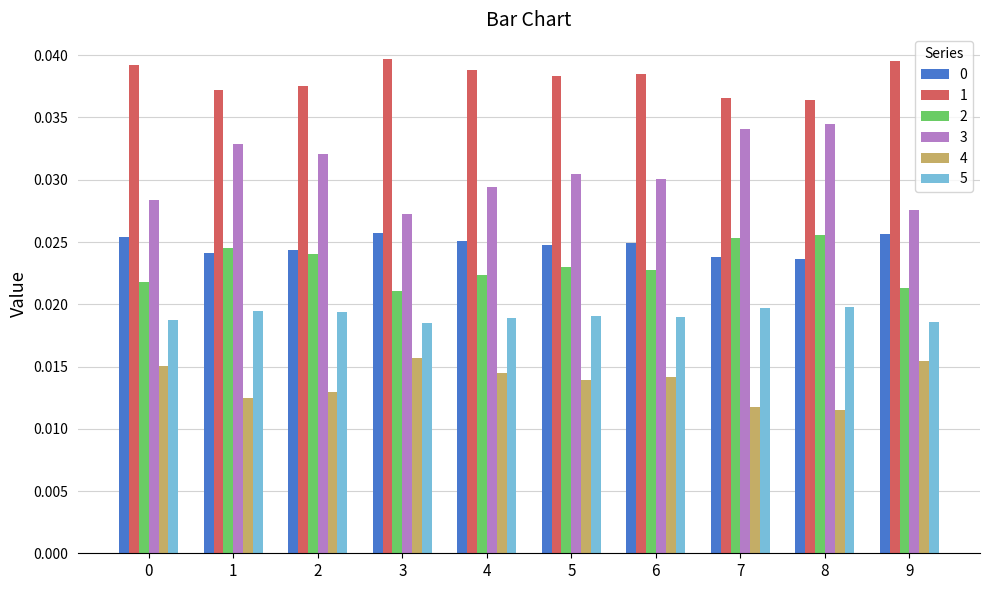

How many 1 values are between 0 and 1?

10